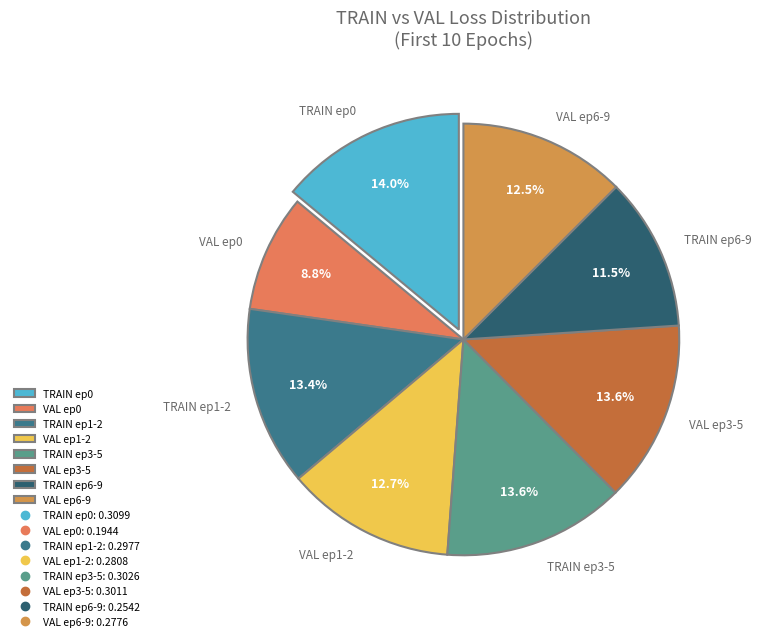

Is there any slice that represents more than half of the pie?

No